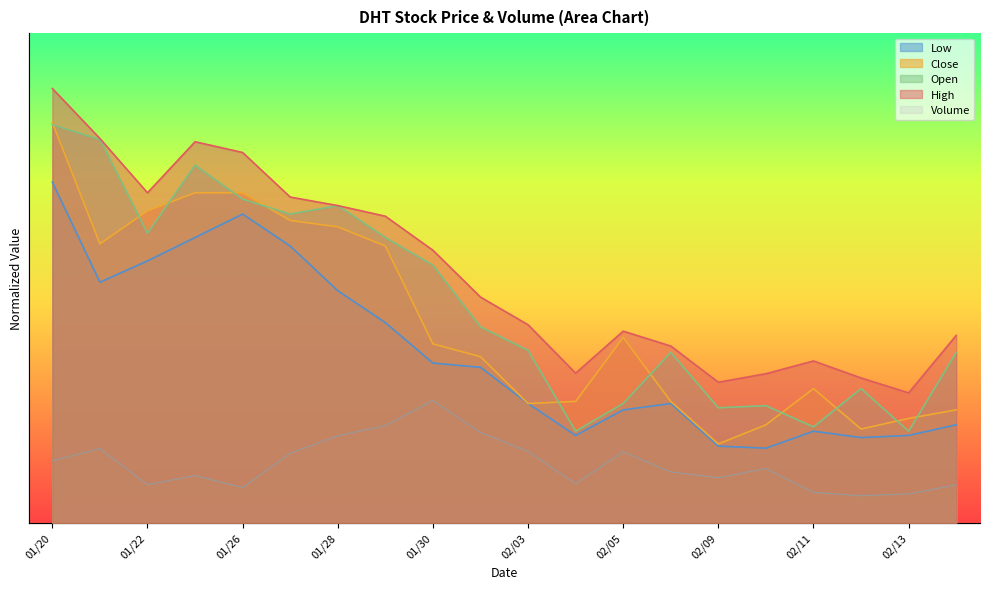

What is the sum of the Close values at 20150203 and 20150121?

0.8